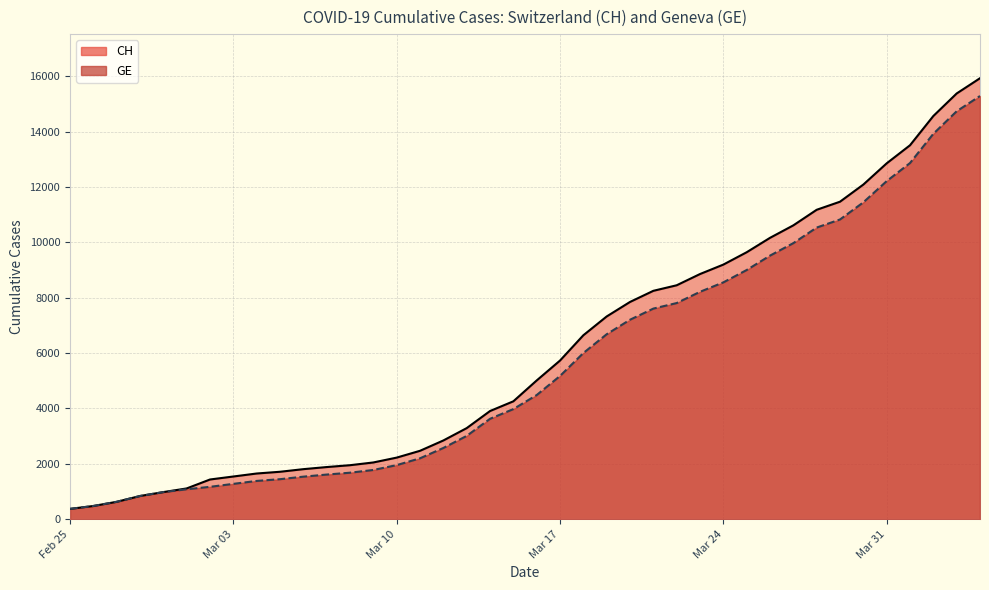

Reading right to left, what are all the values shown in this chart?

CH: 15926	15375	14561	13505	12852	12086	11467	11175	10613	10162	9642	9196	8855	8449	8249	7847	7323	6644	5731	5012	4259	3908	3291	2845	2472	2226	2051	1952	1885	1809	1715	1652	1544	1436	1113	981	840	630	479	375
GE: 15284	14733	13919	12863	12210	11444	10825	10533	9971	9520	9000	8554	8213	7807	7607	7205	6681	6002	5174	4485	3978	3627	3010	2574	2201	1955	1780	1681	1614	1538	1447	1384	1278	1171	1083	981	840	630	479	375